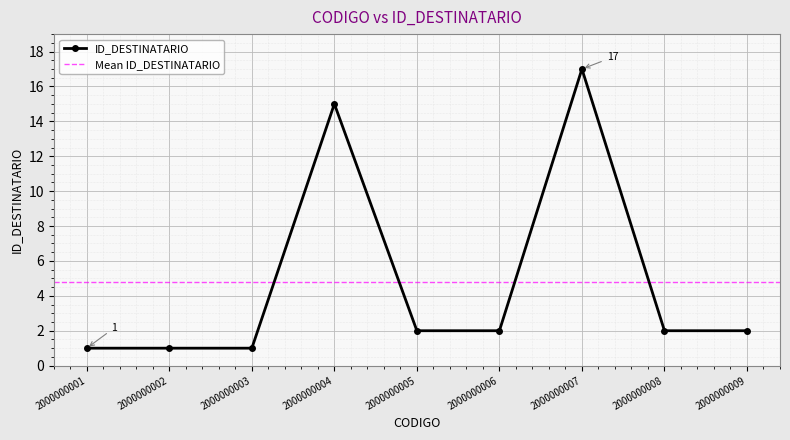

Approximately how many times larger is the value at 2000000005 compared to 2000000006?

1.0